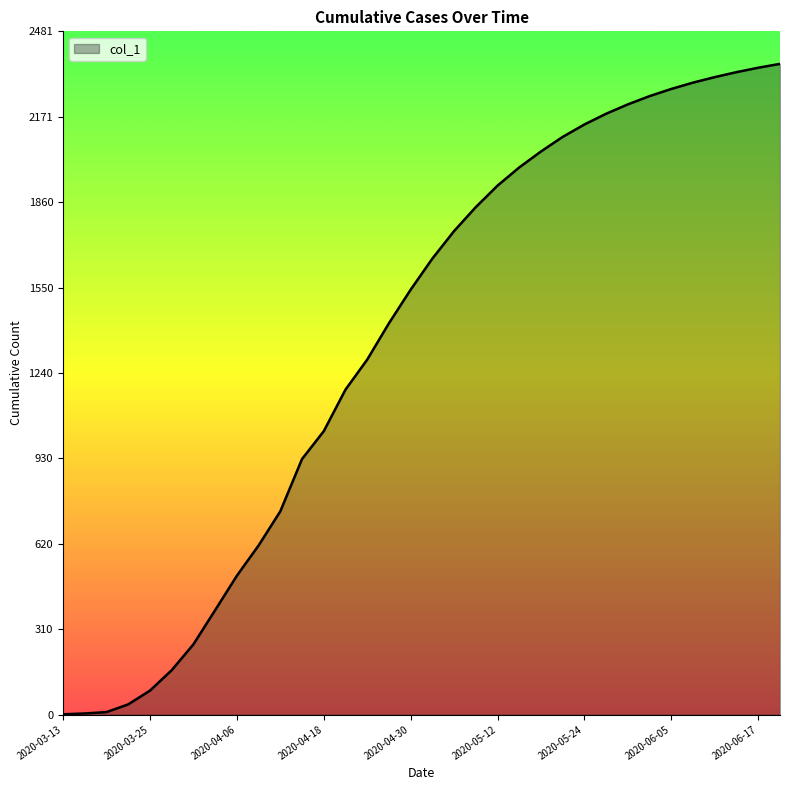

What is the maximum value shown in the chart?

2363